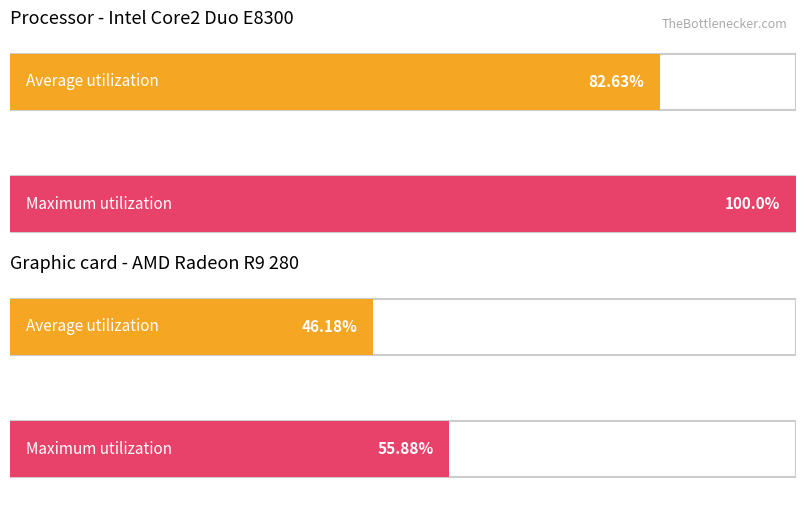

Count the number of categories in the chart.

4